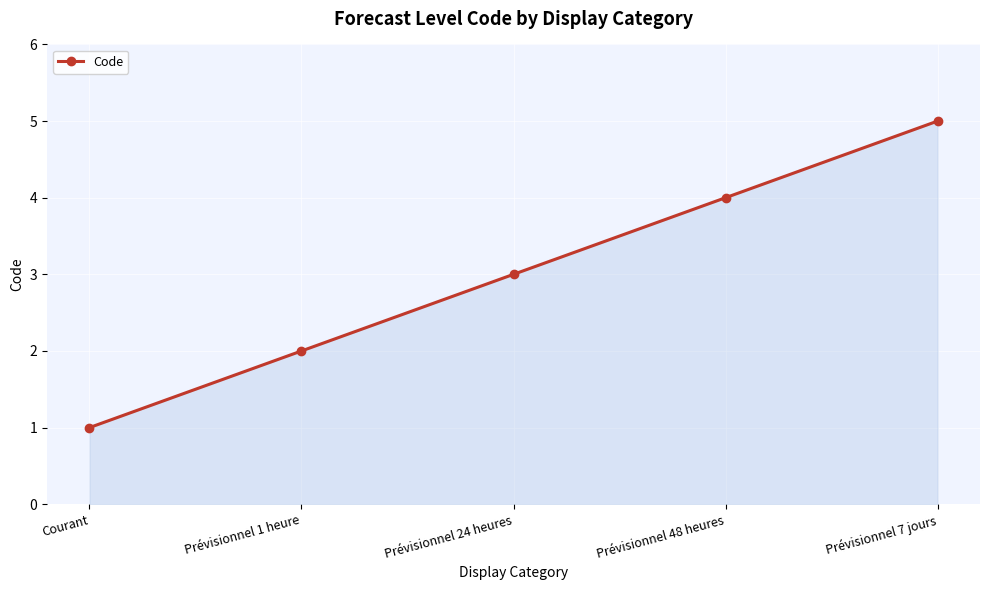

Rank the categories by value from lowest to highest.

Courant, Prévisionnel 1 heure, Prévisionnel 24 heures, Prévisionnel 48 heures, Prévisionnel 7 jours